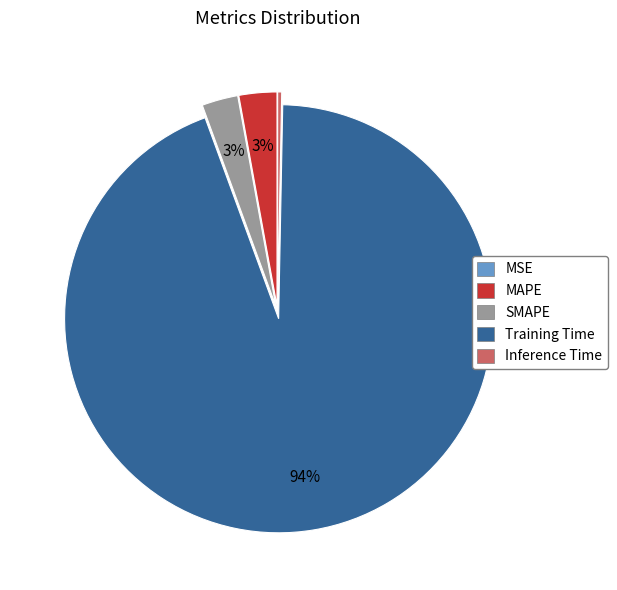

To the nearest percent, what is the average slice percentage?

20%